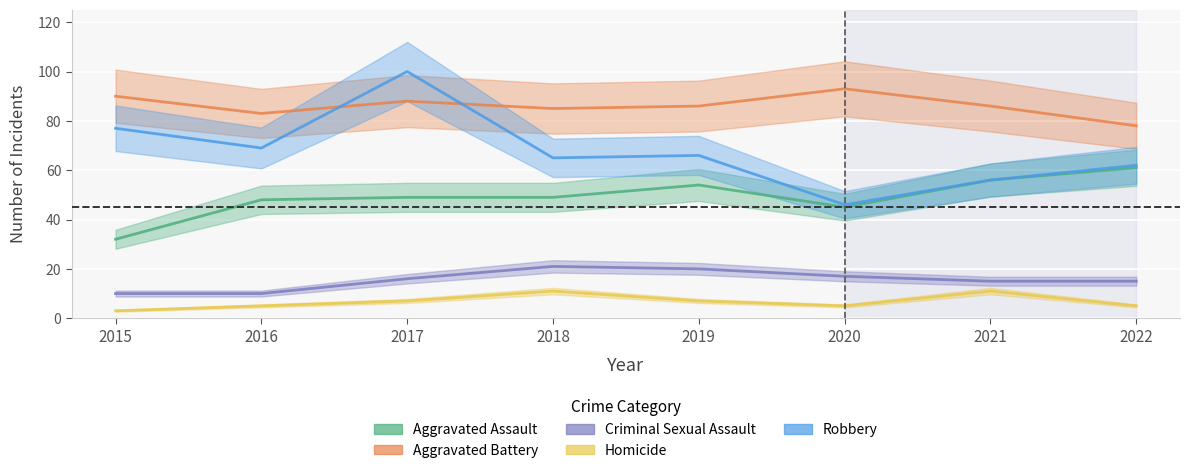

What is the sum of all Criminal Sexual Assault values?

124